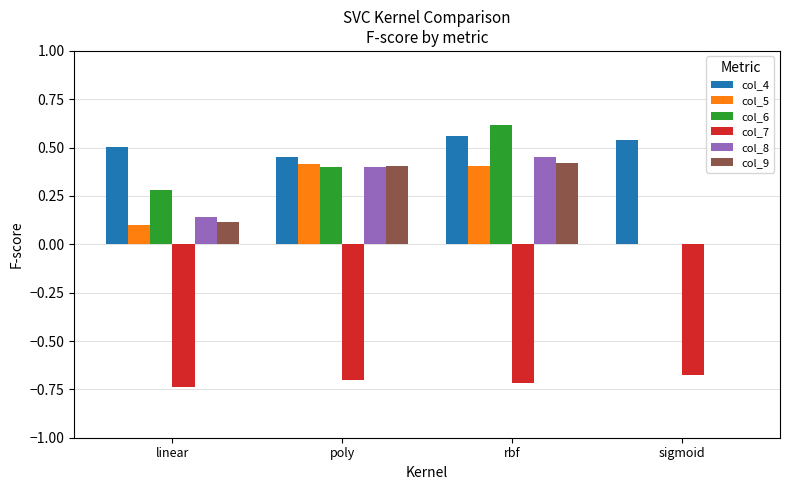

At which category is the sum across all series the highest?

rbf